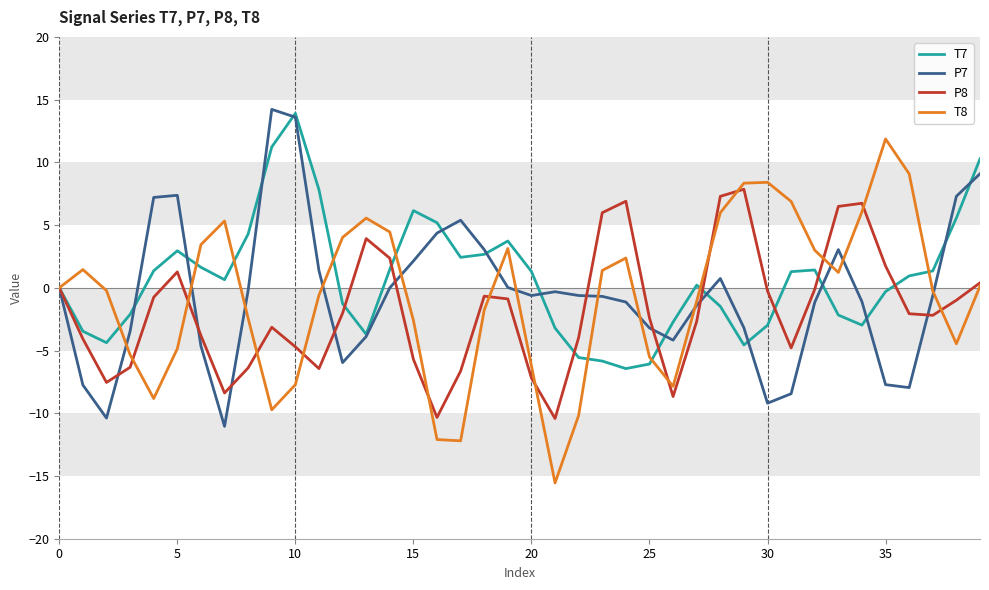

In P8, how many points are higher than both neighbors (excluding endpoints)?

7